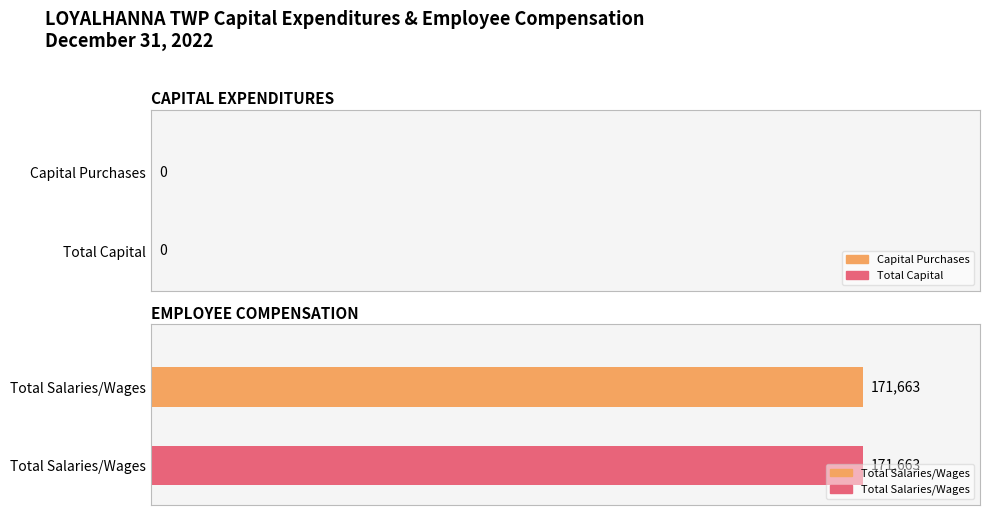

Which series has the widest spread of values?

Total